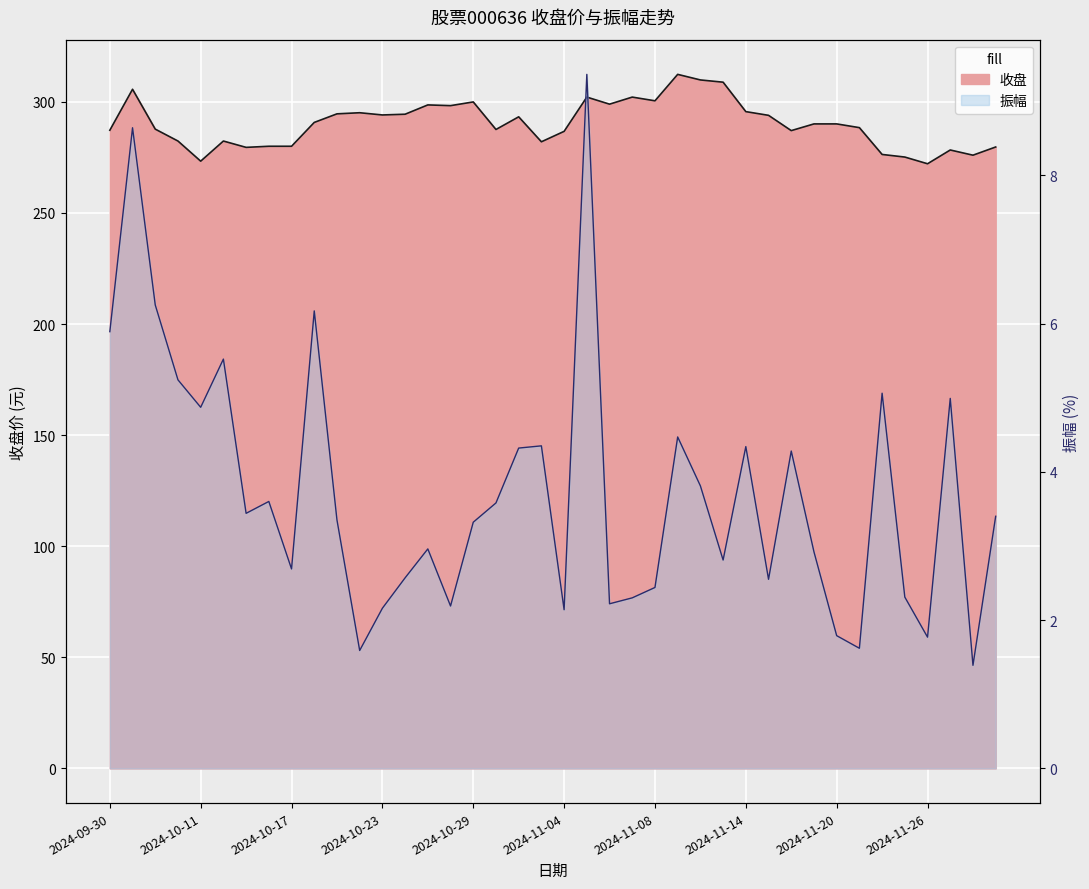

At which category does 振幅 reach its first local valley?

2024-10-11